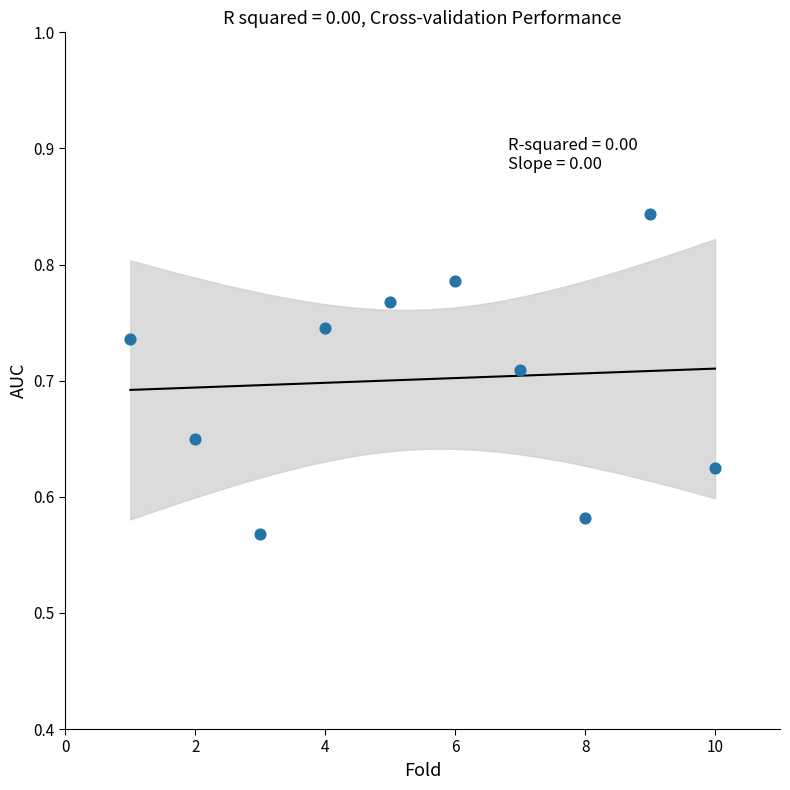

What is the average X value?

5.5